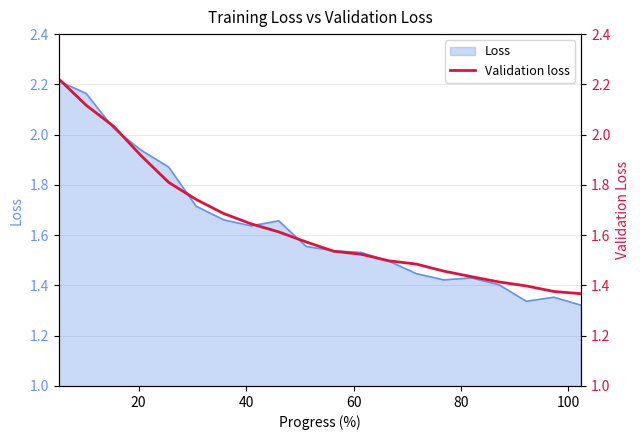

What is the average value?

1.6